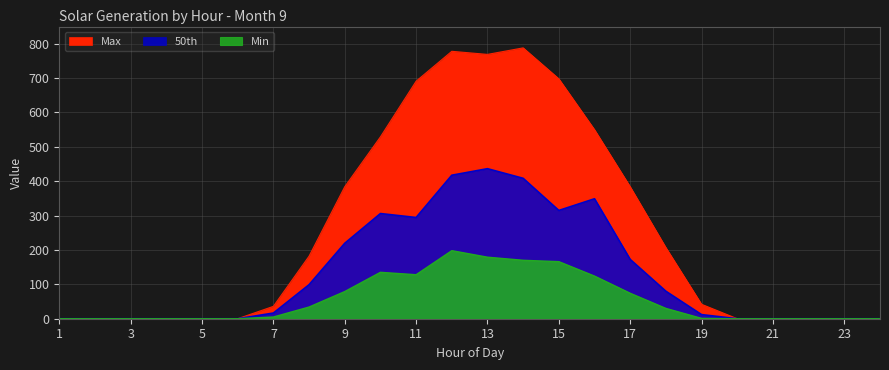

What is the difference between the maximum and second lowest values in the Max series?

788.0